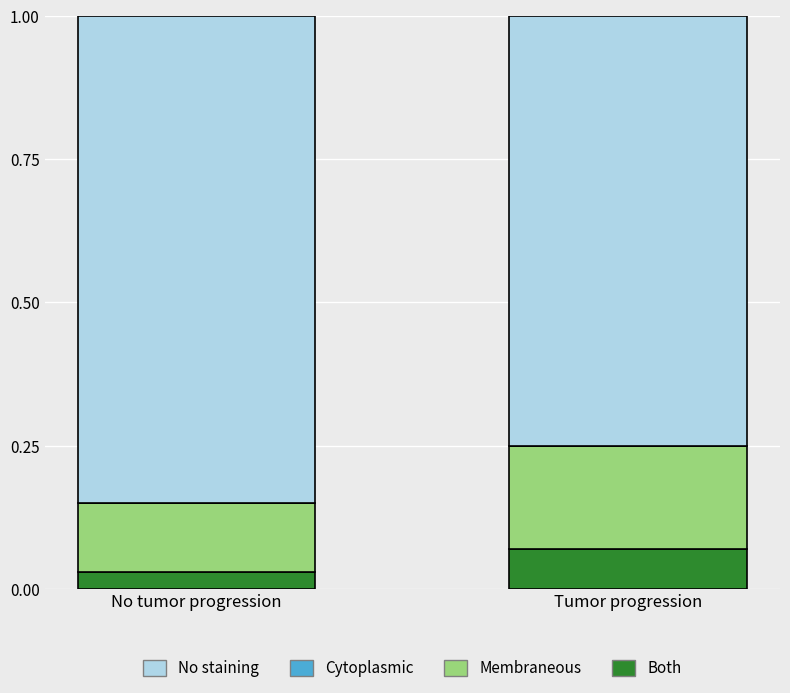

At which label does Both reach its peak?

Tumor progression